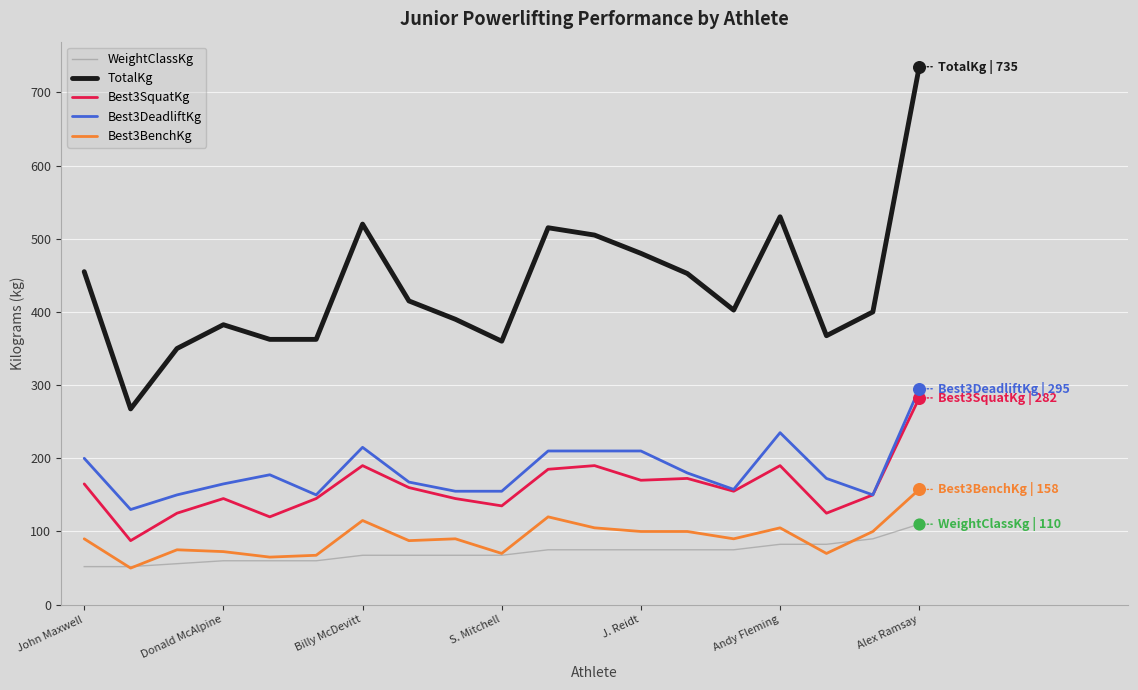

Which series has the largest total across all categories?

TotalKg